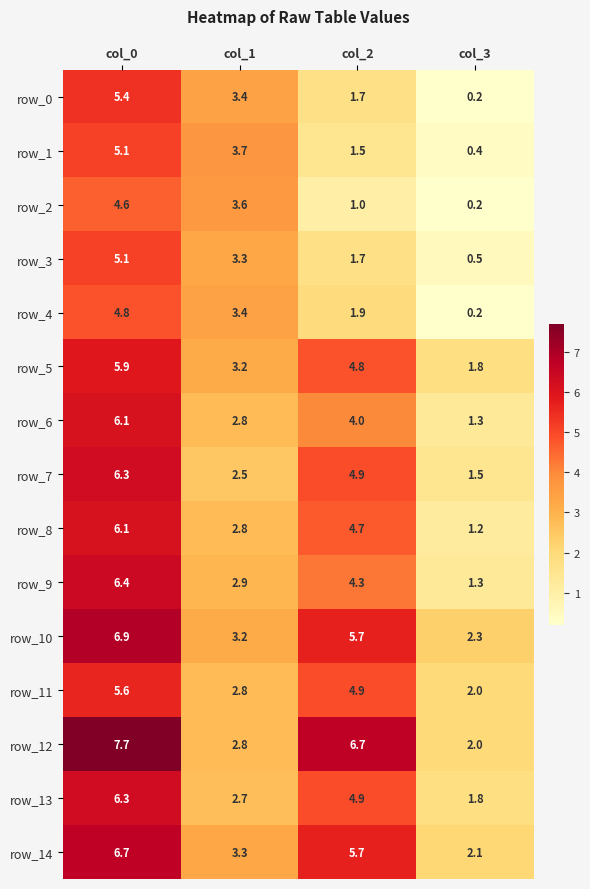

List the labels in order of row_6 value, largest first.

col_0, col_2, col_1, col_3